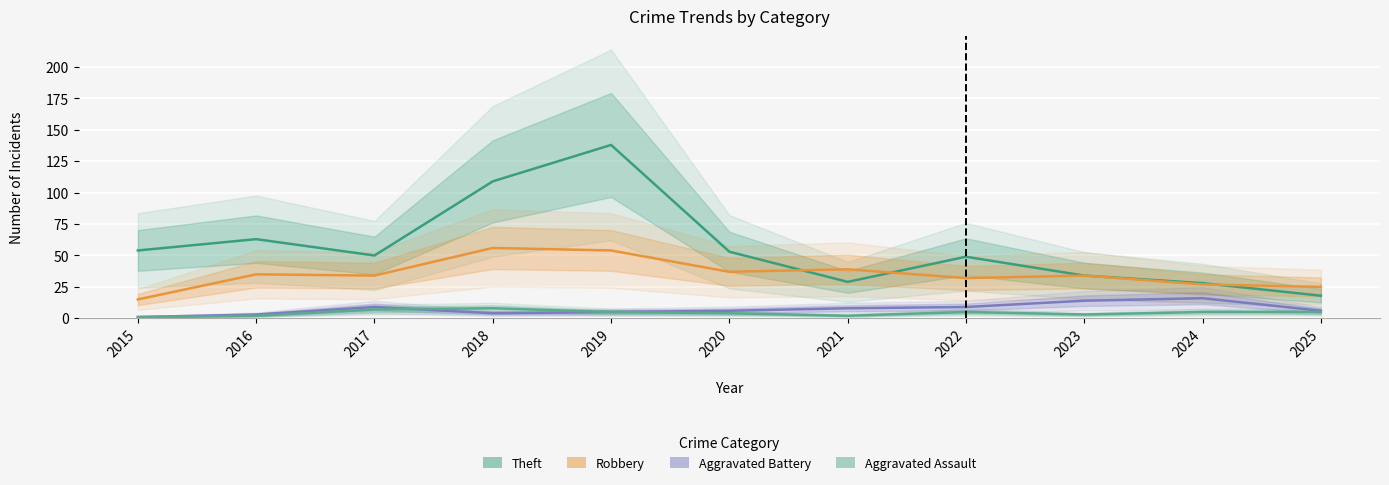

Reading right to left, what are all the values shown in this chart?

Theft: 2025=18	2024=28	2023=34	2022=49	2021=29	2020=53	2019=138	2018=109	2017=50	2016=63	2015=54
Robbery: 2025=25	2024=27	2023=34	2022=32	2021=39	2020=37	2019=54	2018=56	2017=34	2016=35	2015=15
Aggravated Battery: 2025=6	2024=16	2023=14	2022=9	2021=8	2020=6	2019=5	2018=4	2017=9	2016=3	2015=1
Aggravated Assault: 2025=5	2024=5	2023=3	2022=5	2021=2	2020=4	2019=5	2018=8	2017=7	2016=2	2015=1